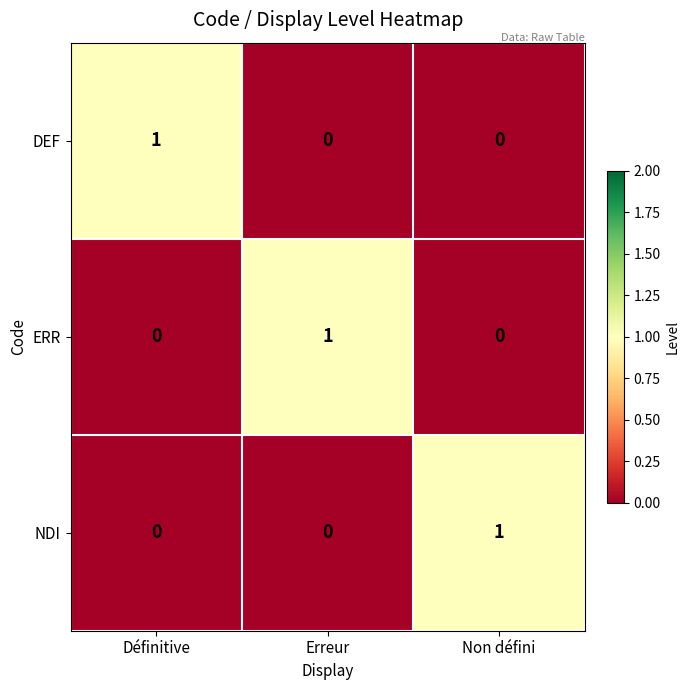

Which category has the highest value in the ERR series?

Erreur